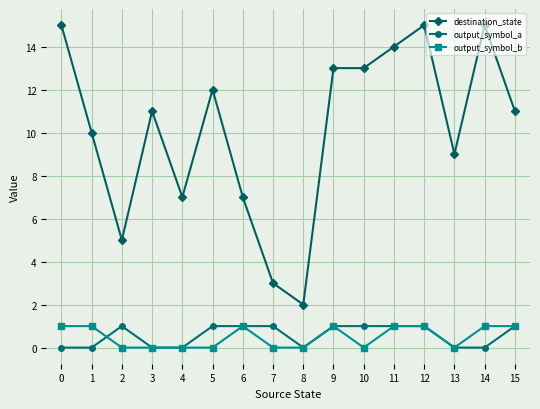

Is the value of output_symbol_a at 1 greater than the value of output_symbol_b at 14?

No